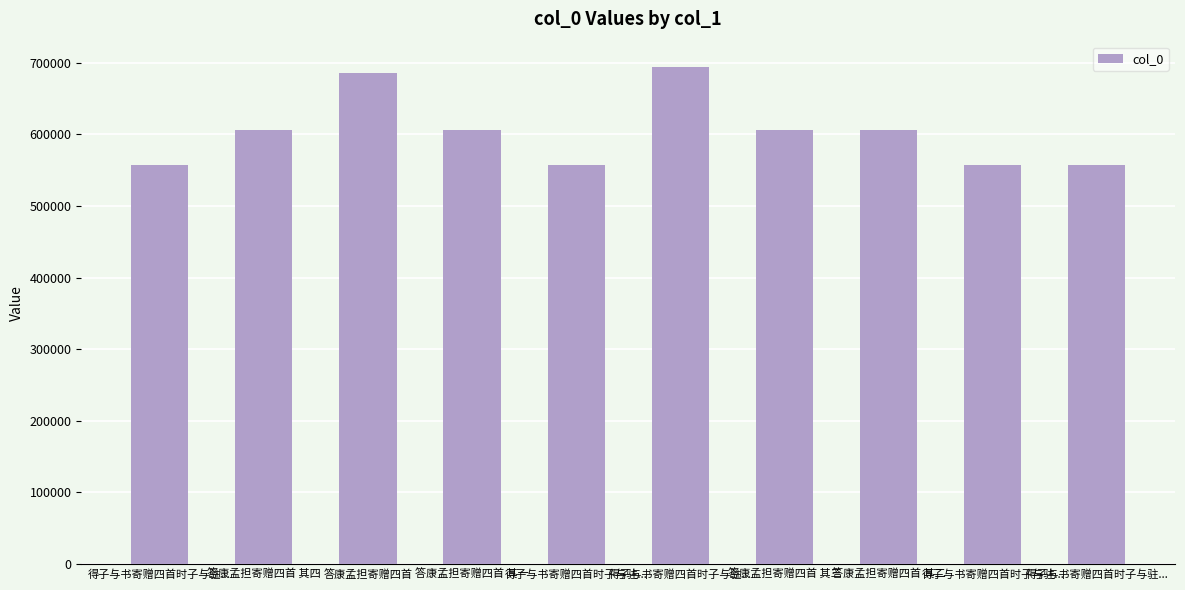

Count the number of categories in the chart.

10